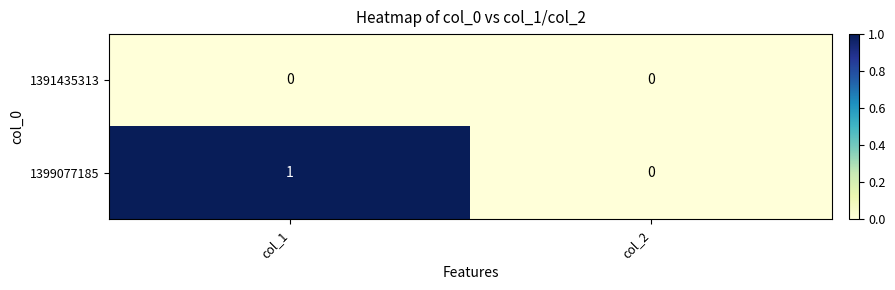

How many data points does each series have?

2